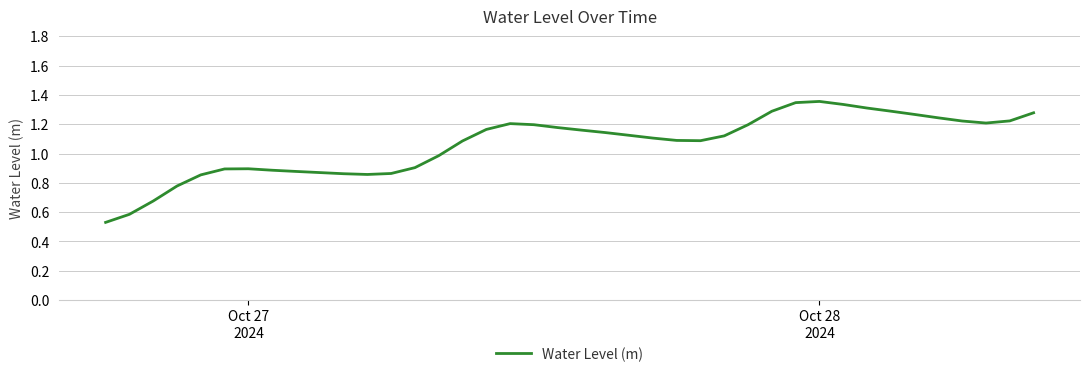

How many lines are shown in the chart?

1